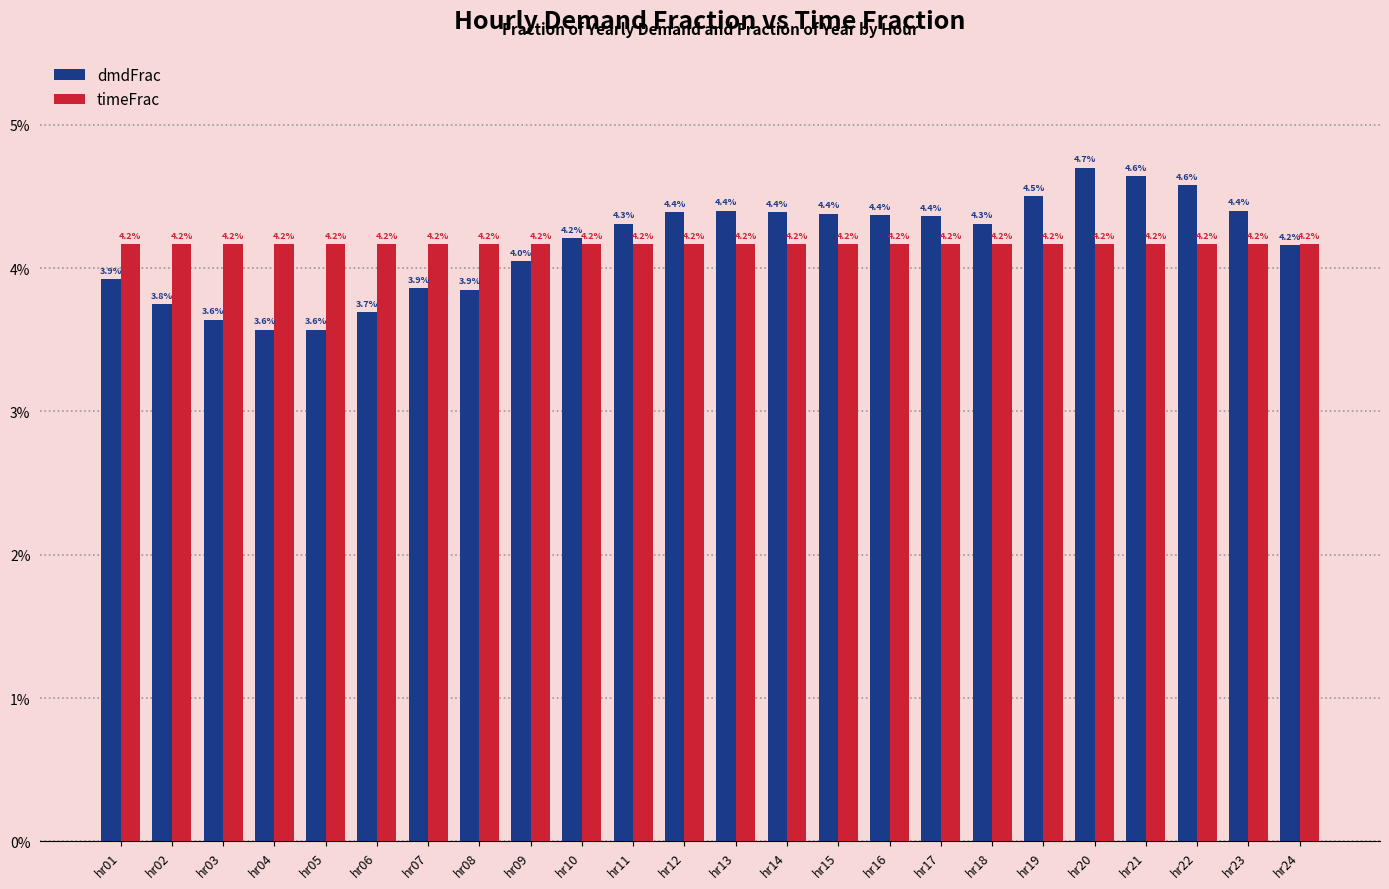

At which label is dmdFrac closest to 0?

hr04